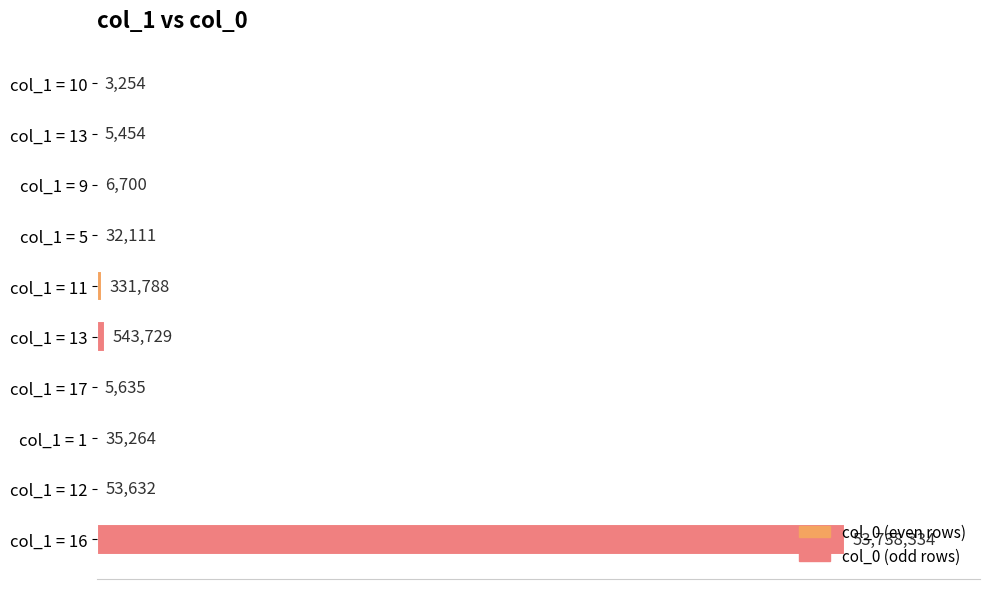

Does the chart contain stacked bars?

No